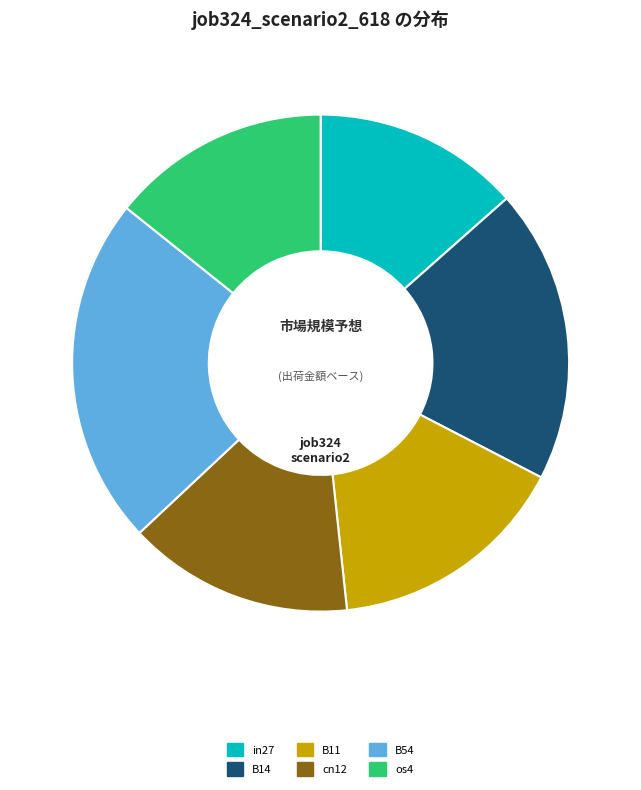

True or false: in27 accounts for 20% of the total.

False